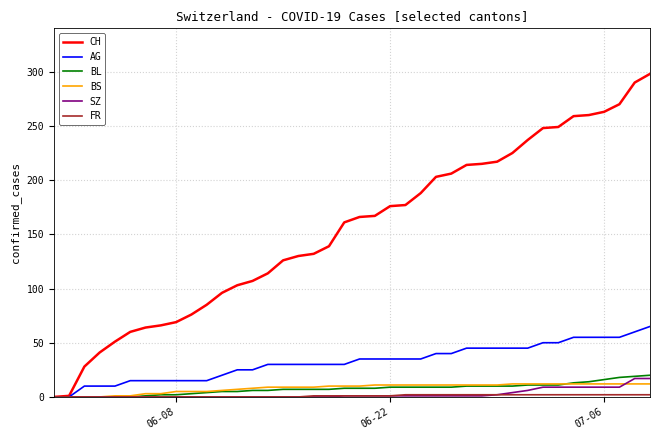

Which series has the widest spread of values?

CH